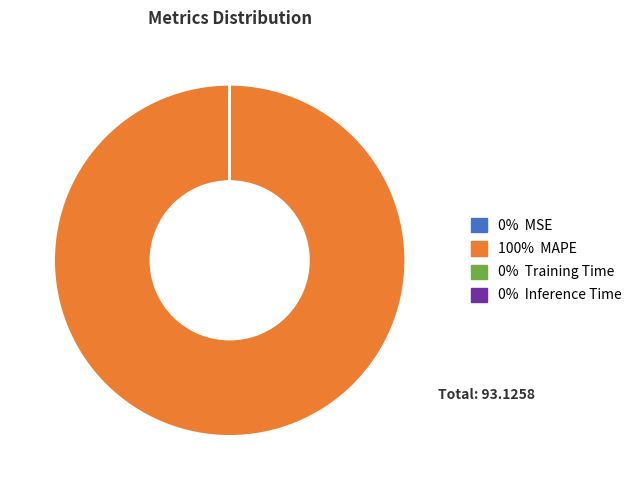

Does any single category account for the majority?

Yes